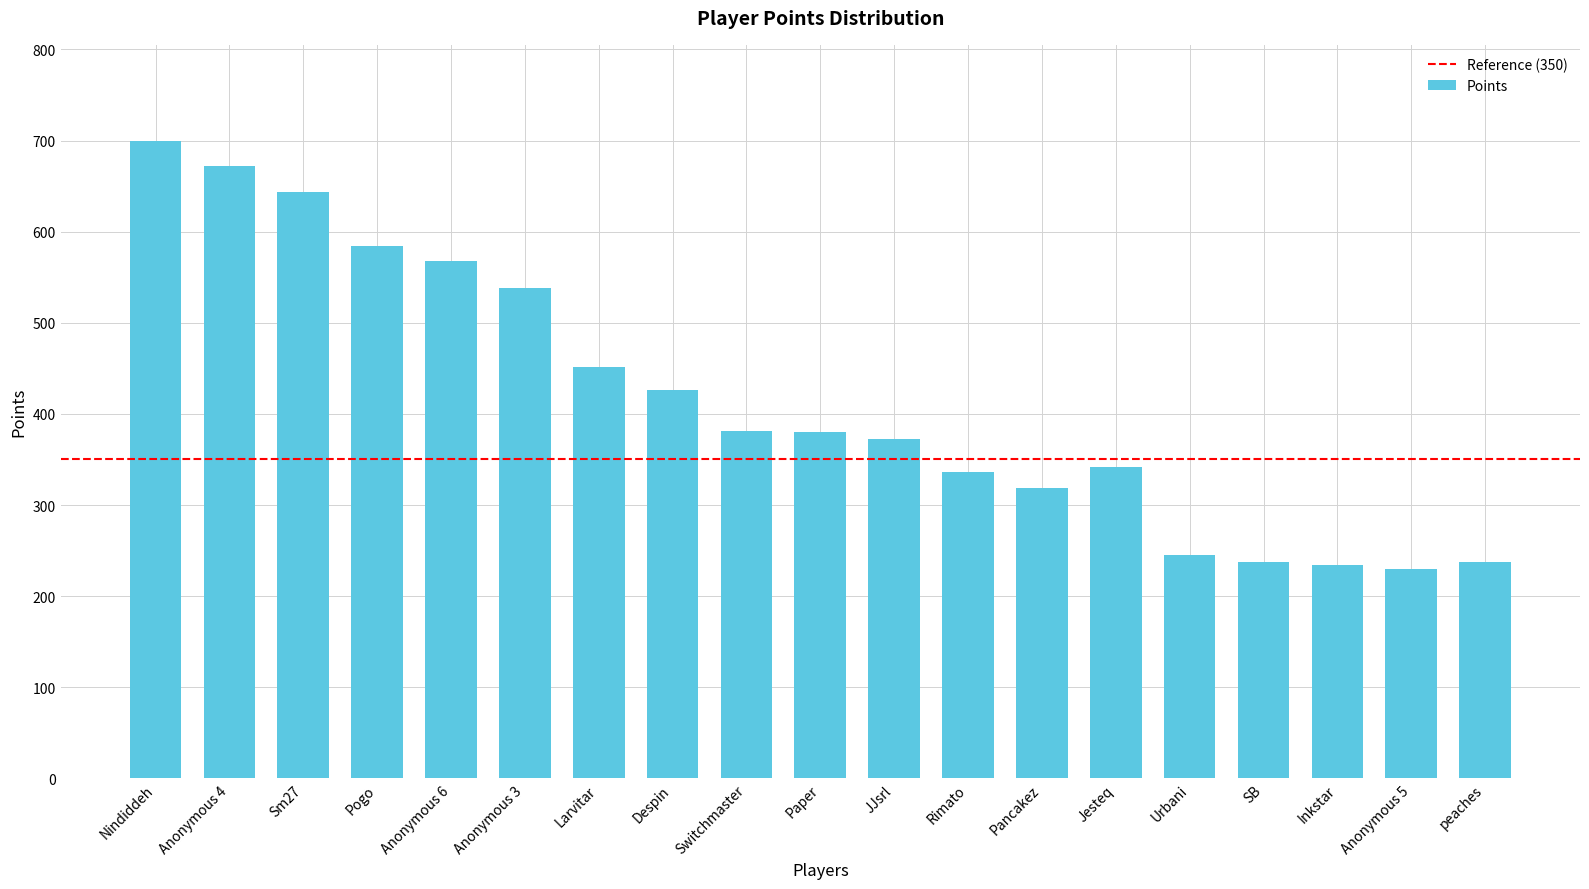

What is the change in value from Anonymous 4 to Urbani?

-427